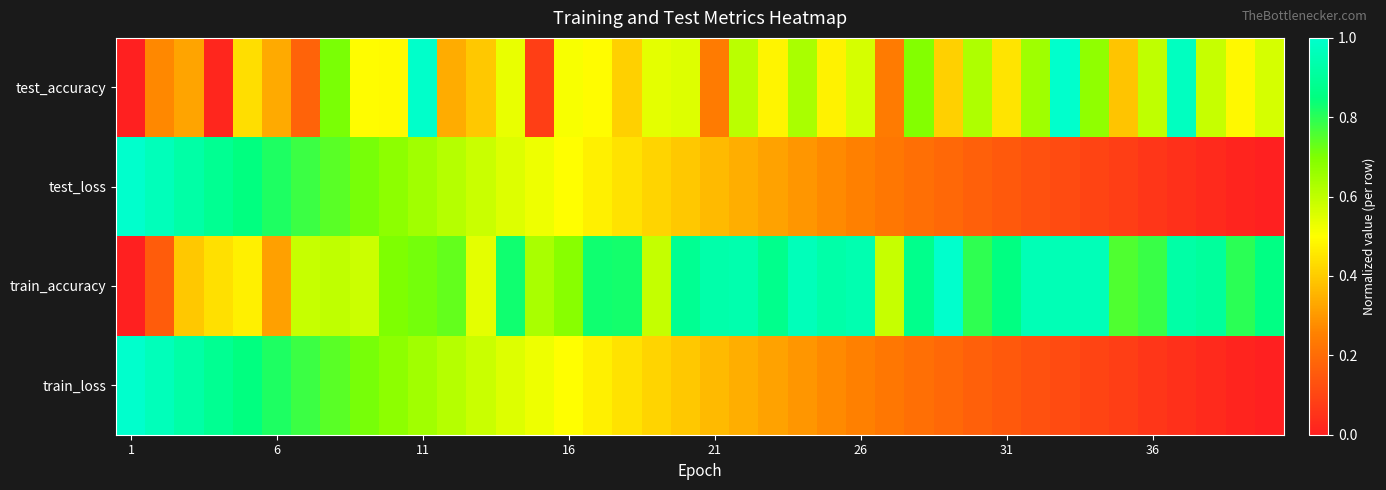

At how many categories does at least one series exceed 0?

40